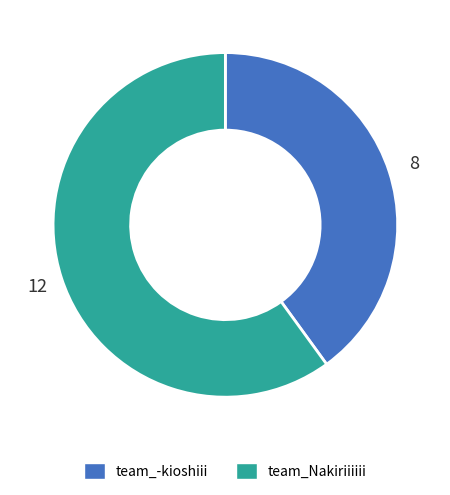

Is the sum of team_Nakiriiiiii and team_-kioshiii greater than half?

Yes